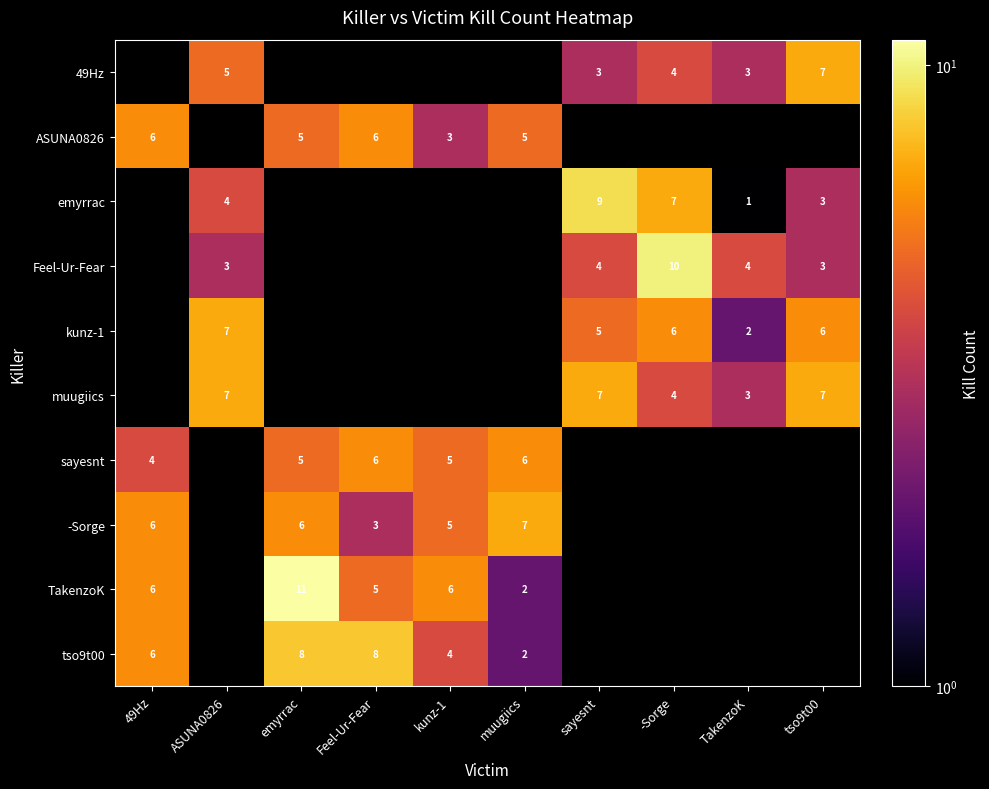

Is the value of emyrrac at sayesnt greater than the value of sayesnt at emyrrac?

Yes